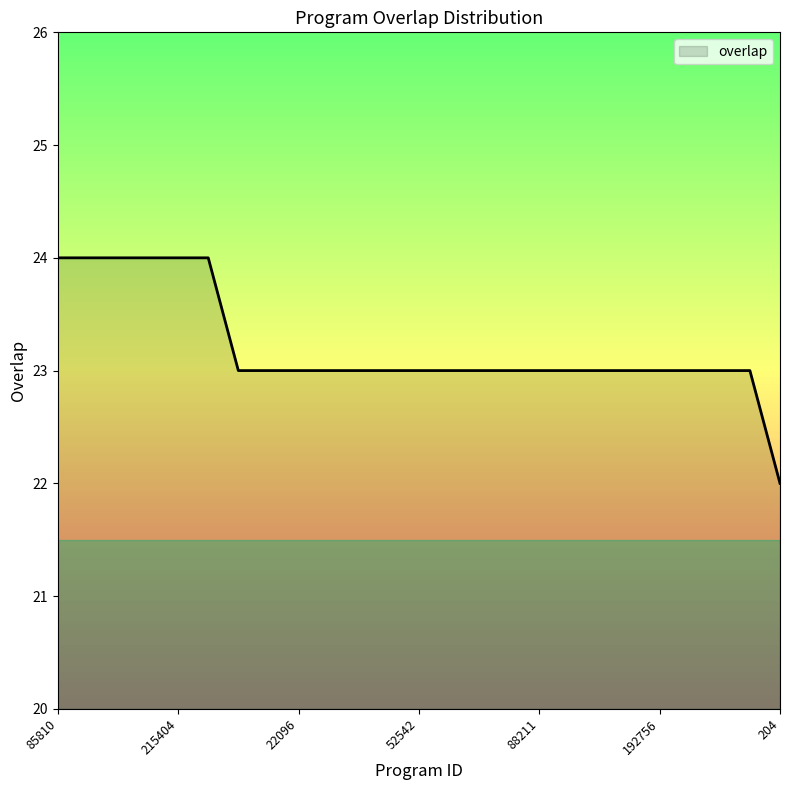

What is the minimum value shown in the chart?

22